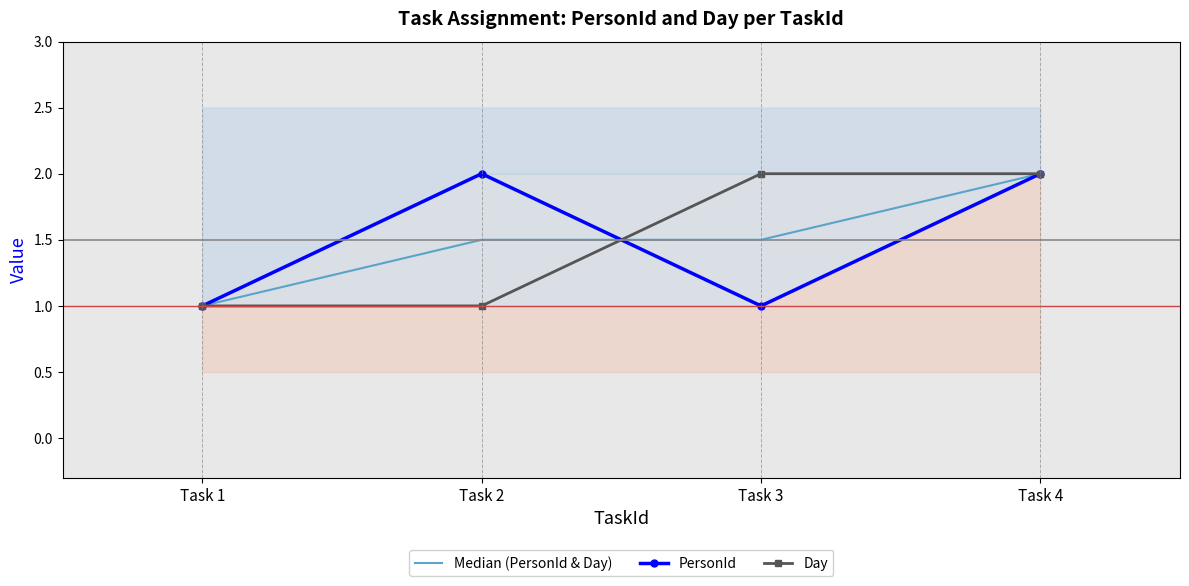

What is the minimum value shown in the chart?

1.0